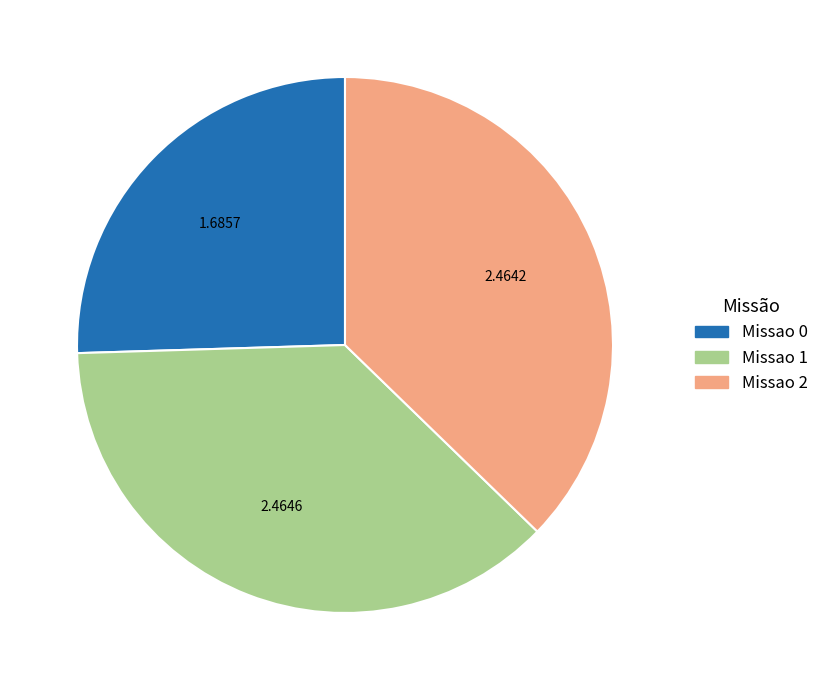

What is the ratio of the value at Missao 1 to the value at Missao 0?

1.5